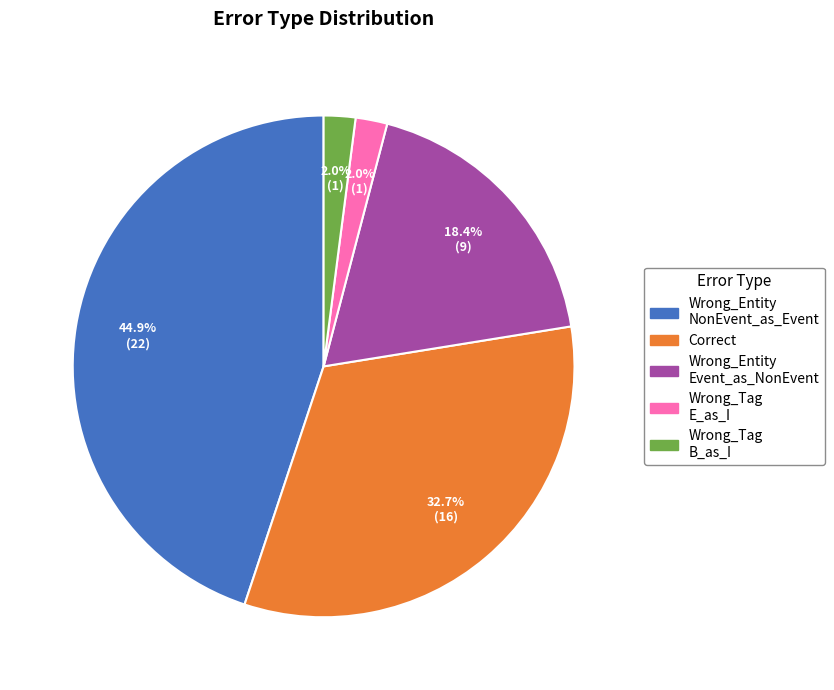

Does any single category account for the majority?

No